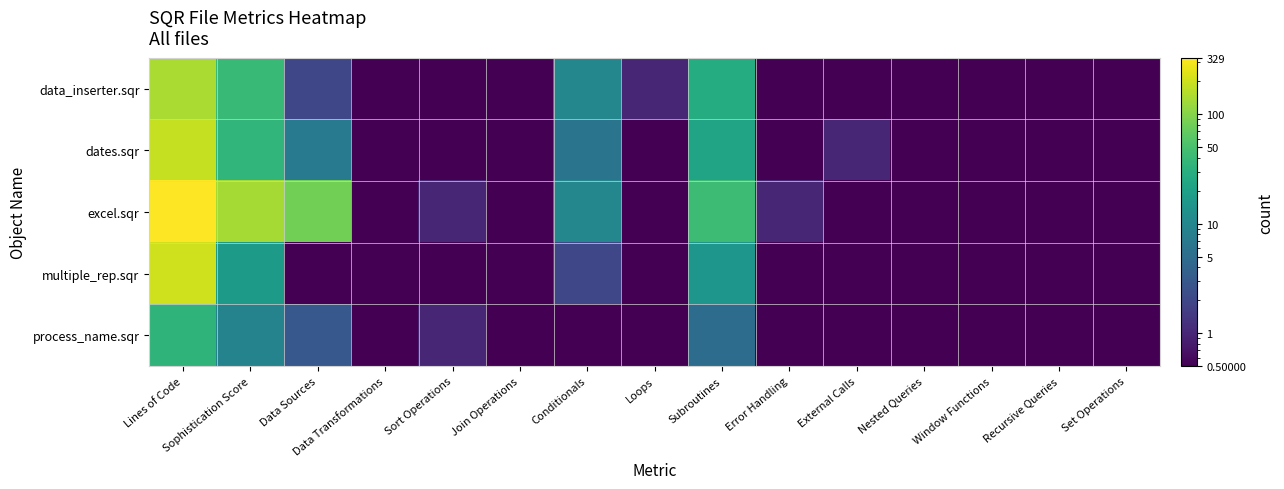

Reading left to right, list all the values displayed in this chart.

data_inserter.sqr: Lines of Code=143.0	Sophistication Score=41.0	Data Sources=2.0	Data Transformations=0.0	Sort Operations=0.0	Join Operations=0.0	Conditionals=10.0	Loops=1.0	Subroutines=28.0	Error Handling=0.0	External Calls=0.0	Nested Queries=0.0	Window Functions=0.0	Recursive Queries=0.0	Set Operations=0.0
dates.sqr: Lines of Code=185.0	Sophistication Score=36.0	Data Sources=7.0	Data Transformations=0.0	Sort Operations=0.0	Join Operations=0.0	Conditionals=6.0	Loops=0.0	Subroutines=22.0	Error Handling=0.0	External Calls=1.0	Nested Queries=0.0	Window Functions=0.0	Recursive Queries=0.0	Set Operations=0.0
excel.sqr: Lines of Code=329.0	Sophistication Score=138.0	Data Sources=83.0	Data Transformations=0.0	Sort Operations=1.0	Join Operations=0.0	Conditionals=10.0	Loops=0.0	Subroutines=43.0	Error Handling=1.0	External Calls=0.0	Nested Queries=0.0	Window Functions=0.0	Recursive Queries=0.0	Set Operations=0.0
multiple_rep.sqr: Lines of Code=206.0	Sophistication Score=17.0	Data Sources=0.0	Data Transformations=0.0	Sort Operations=0.0	Join Operations=0.0	Conditionals=2.0	Loops=0.0	Subroutines=15.0	Error Handling=0.0	External Calls=0.0	Nested Queries=0.0	Window Functions=0.0	Recursive Queries=0.0	Set Operations=0.0
process_name.sqr: Lines of Code=34.0	Sophistication Score=9.0	Data Sources=3.0	Data Transformations=0.0	Sort Operations=1.0	Join Operations=0.0	Conditionals=0.0	Loops=0.0	Subroutines=5.0	Error Handling=0.0	External Calls=0.0	Nested Queries=0.0	Window Functions=0.0	Recursive Queries=0.0	Set Operations=0.0